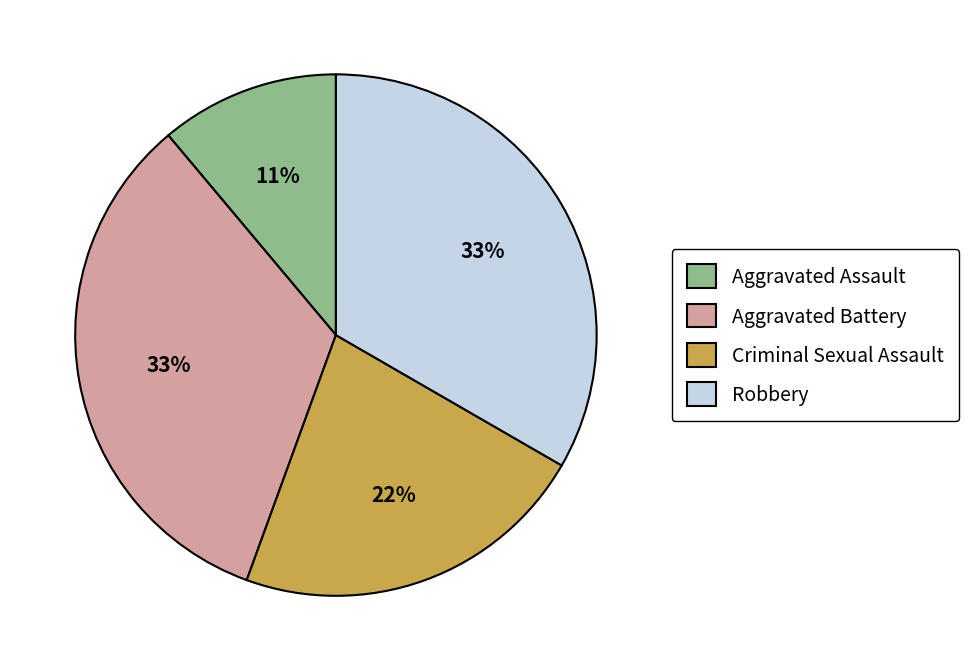

The Criminal Sexual Assault slice represents 34% of the pie. True or false?

False